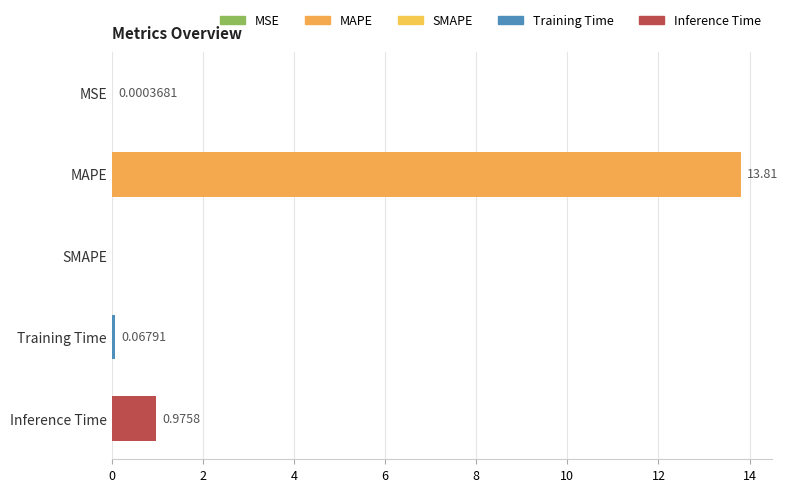

What is the average value?

3.0